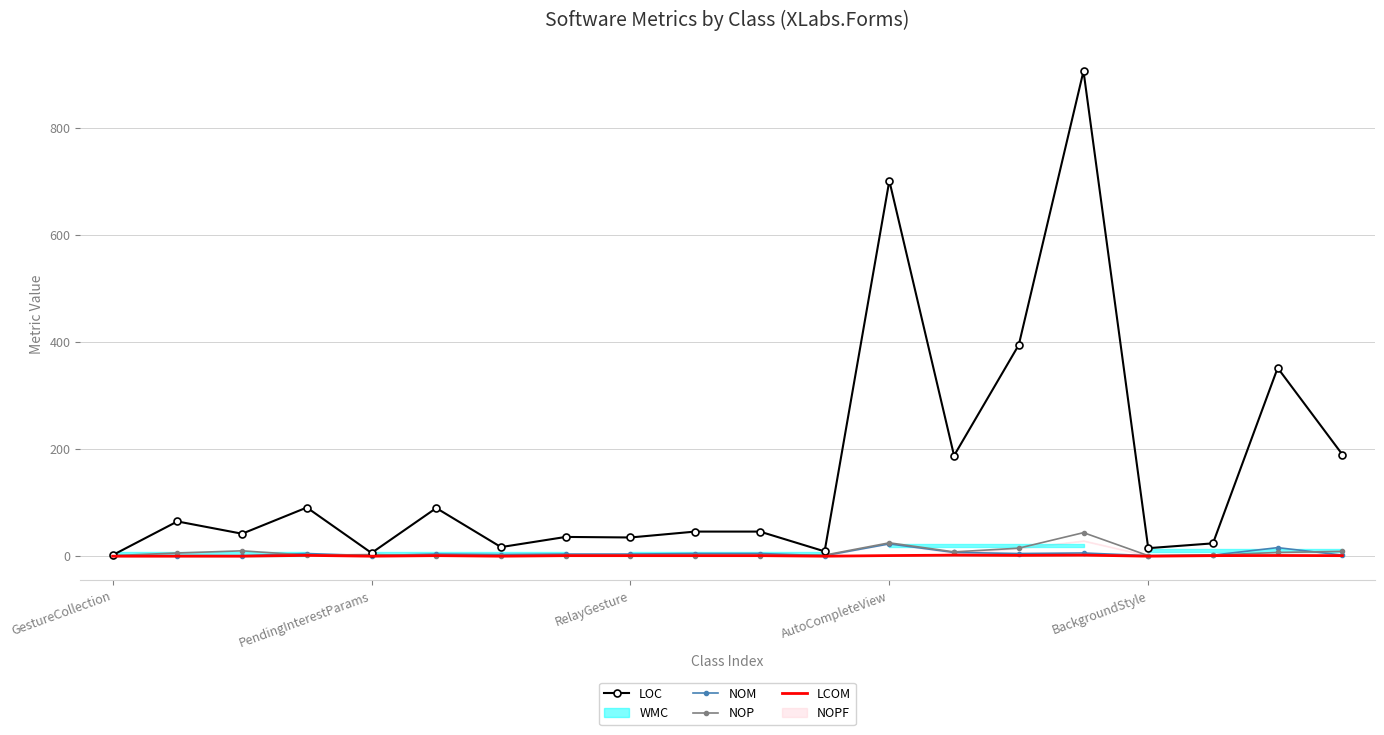

What is the highest value of the NOM series?

22.0